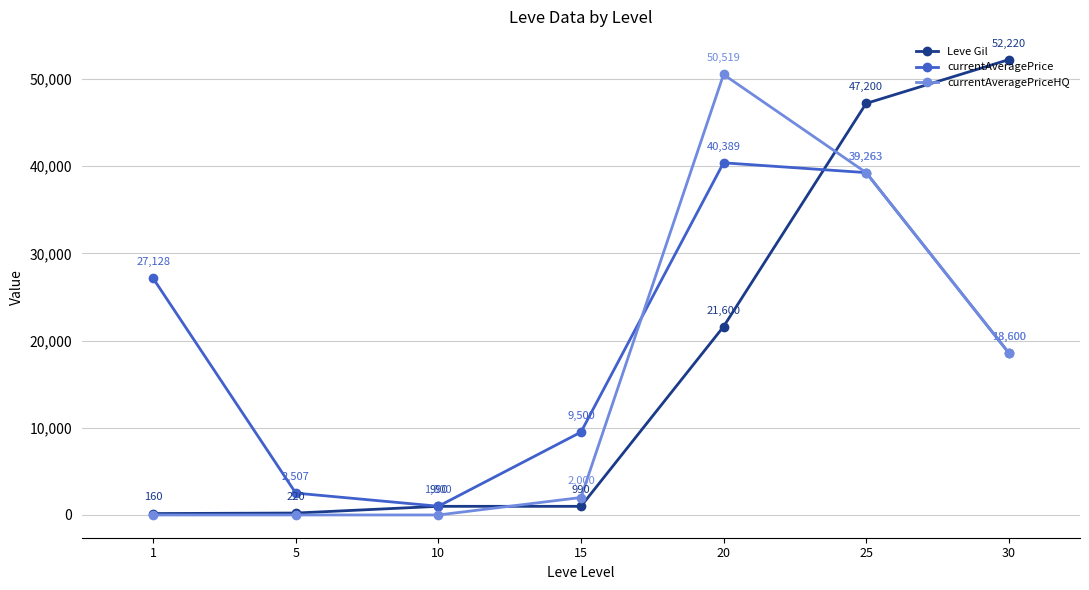

What is the difference between the maximum and second lowest values in the Leve Gil series?

52000